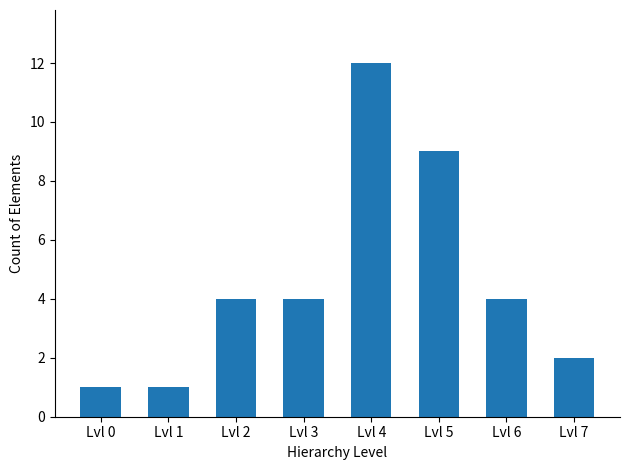

What is the ratio of the value at Lvl 7 to the value at Lvl 4?

0.2